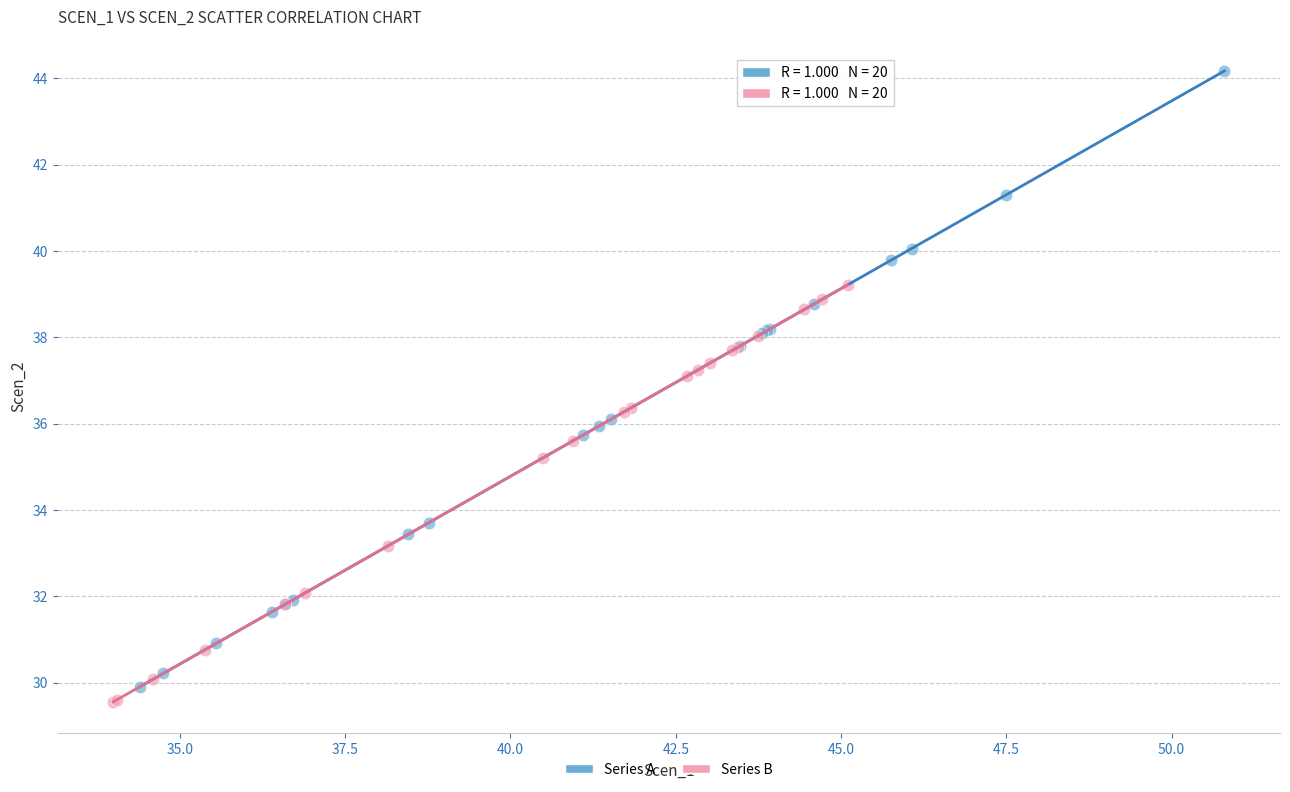

Which series has the largest Y range (max minus min)?

Series A